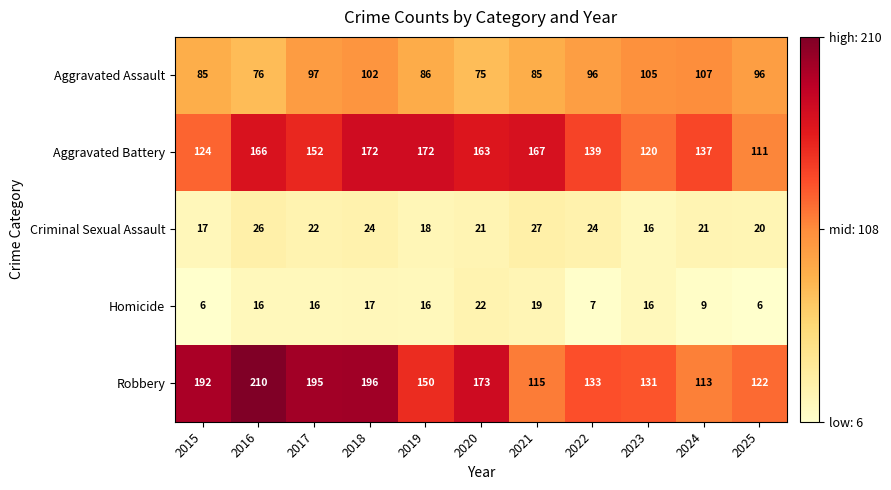

What is the smallest value displayed?

6